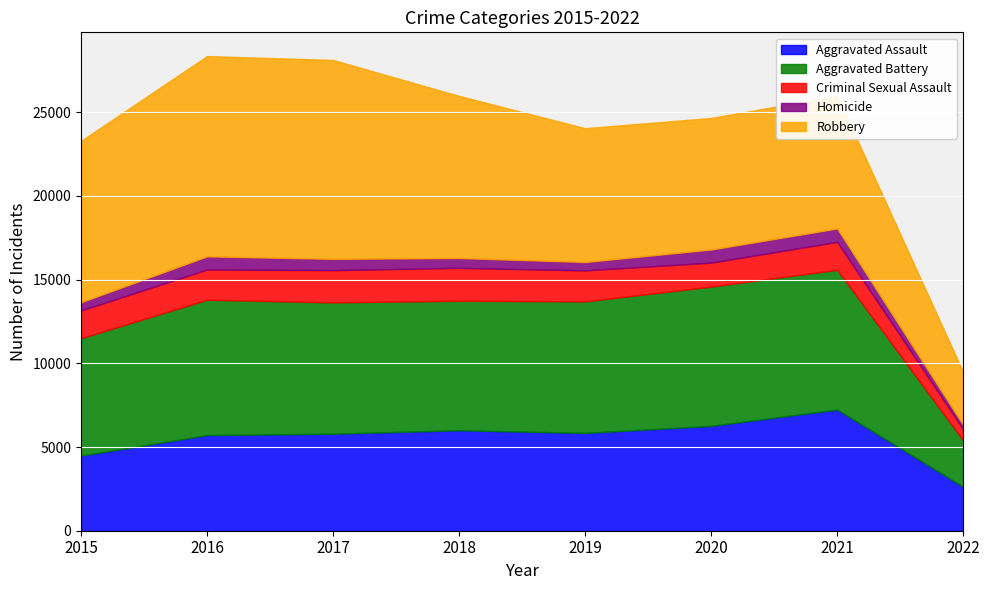

True or false: Criminal Sexual Assault and Aggravated Assault intersect in this chart.

False